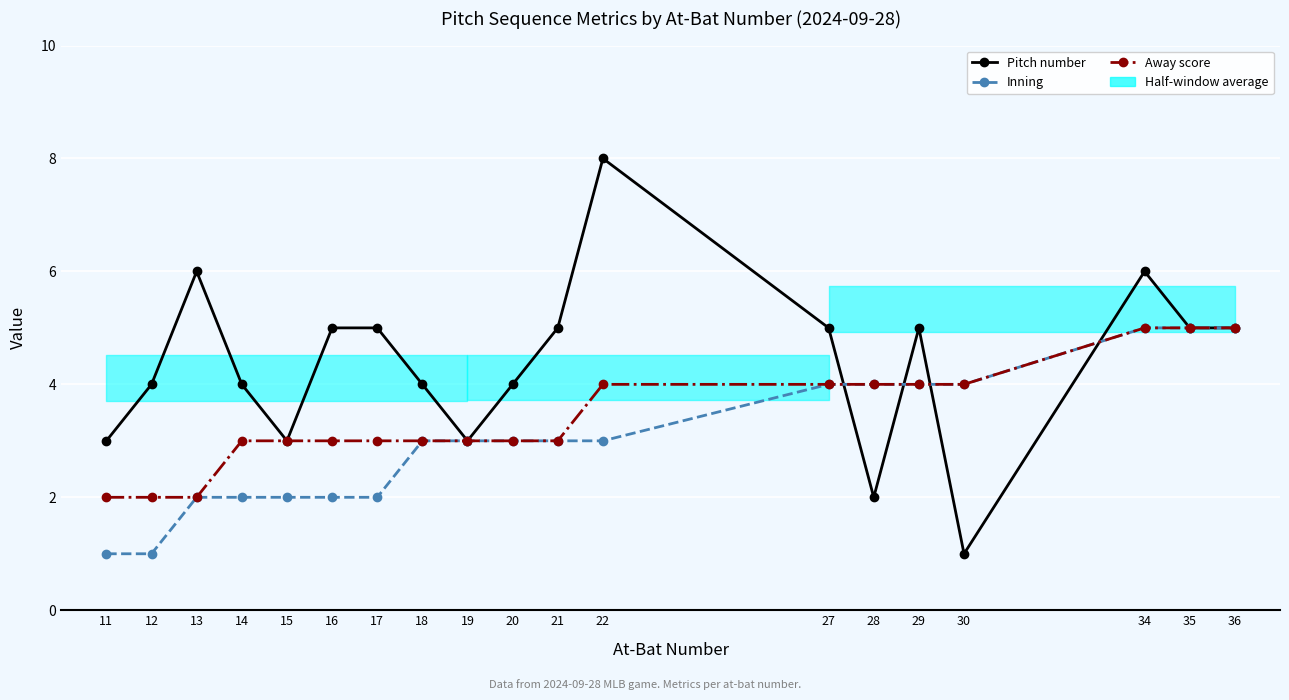

Which series has the largest total across all categories?

Pitch number